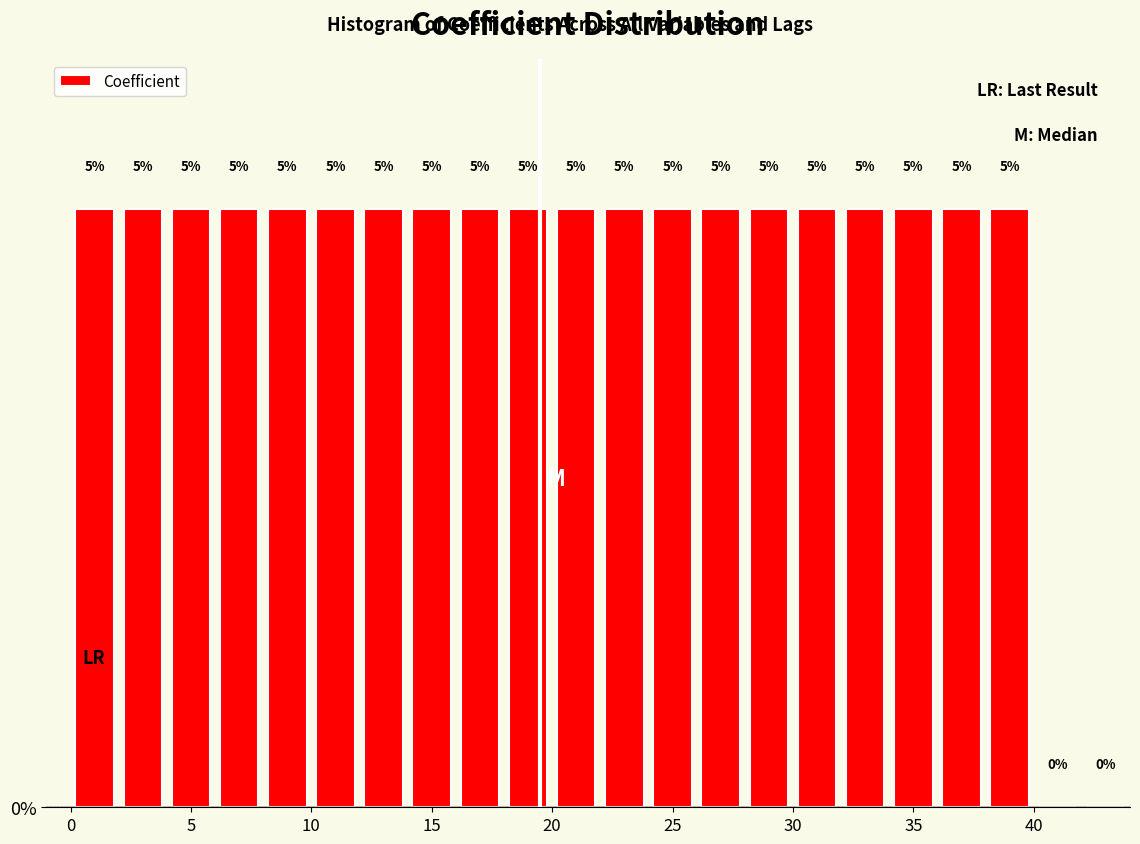

Reading left to right, list every bar in this chart as the range it spans on the x-axis followed by its height.

0 to 2: 5
2 to 4: 5
4 to 6: 5
6 to 8: 5
8 to 10: 5
10 to 12: 5
12 to 14: 5
14 to 16: 5
16 to 18: 5
18 to 20: 5
20 to 22: 5
22 to 24: 5
24 to 26: 5
26 to 28: 5
28 to 30: 5
30 to 32: 5
32 to 34: 5
34 to 36: 5
36 to 38: 5
38 to 40: 5
40 to 42: 0
42 to 44: 0